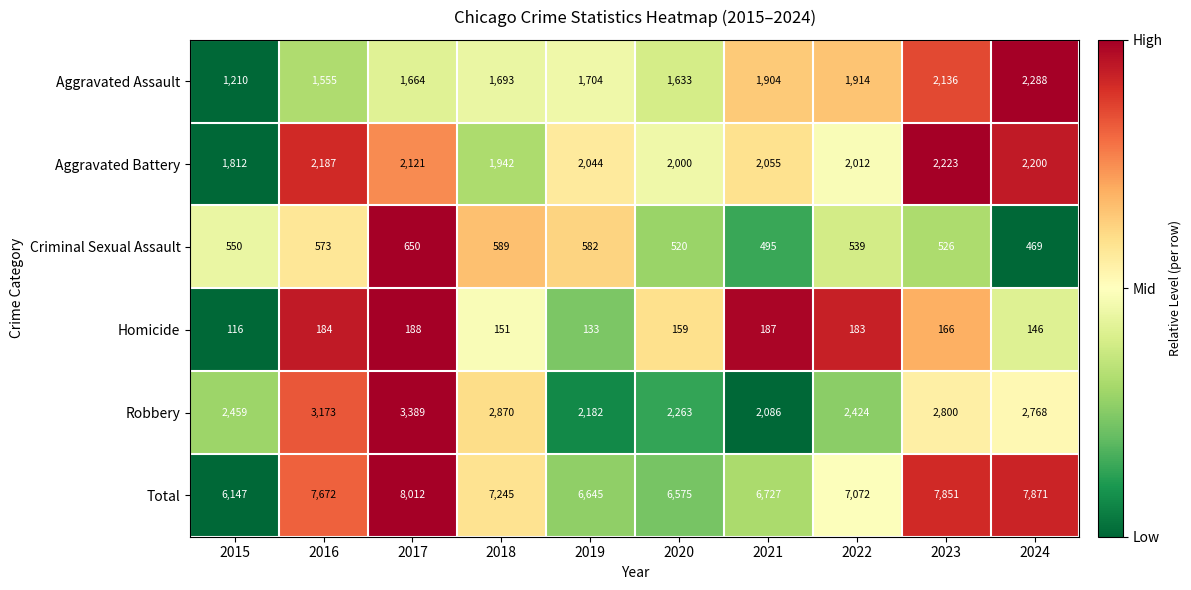

What is the approximate value of Robbery at 2021, to the nearest 10?

2090